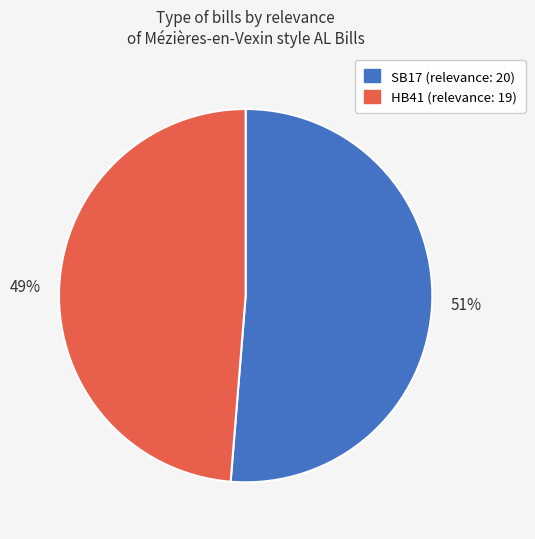

To the nearest percent, what is the combined percentage of HB41 and SB17?

100%